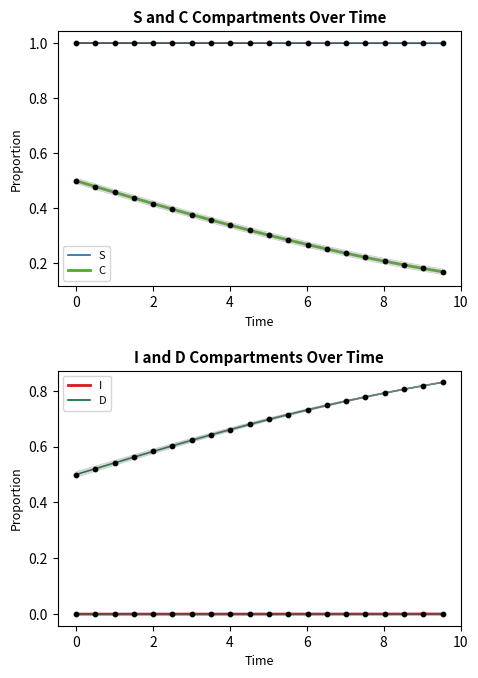

Which series has the largest Y range (max minus min)?

C